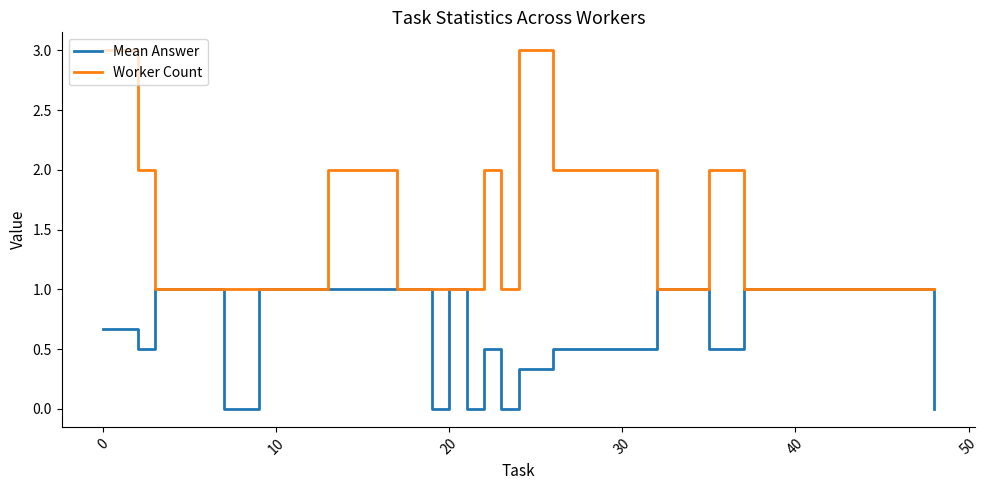

Which series has the widest spread of values?

Worker Count